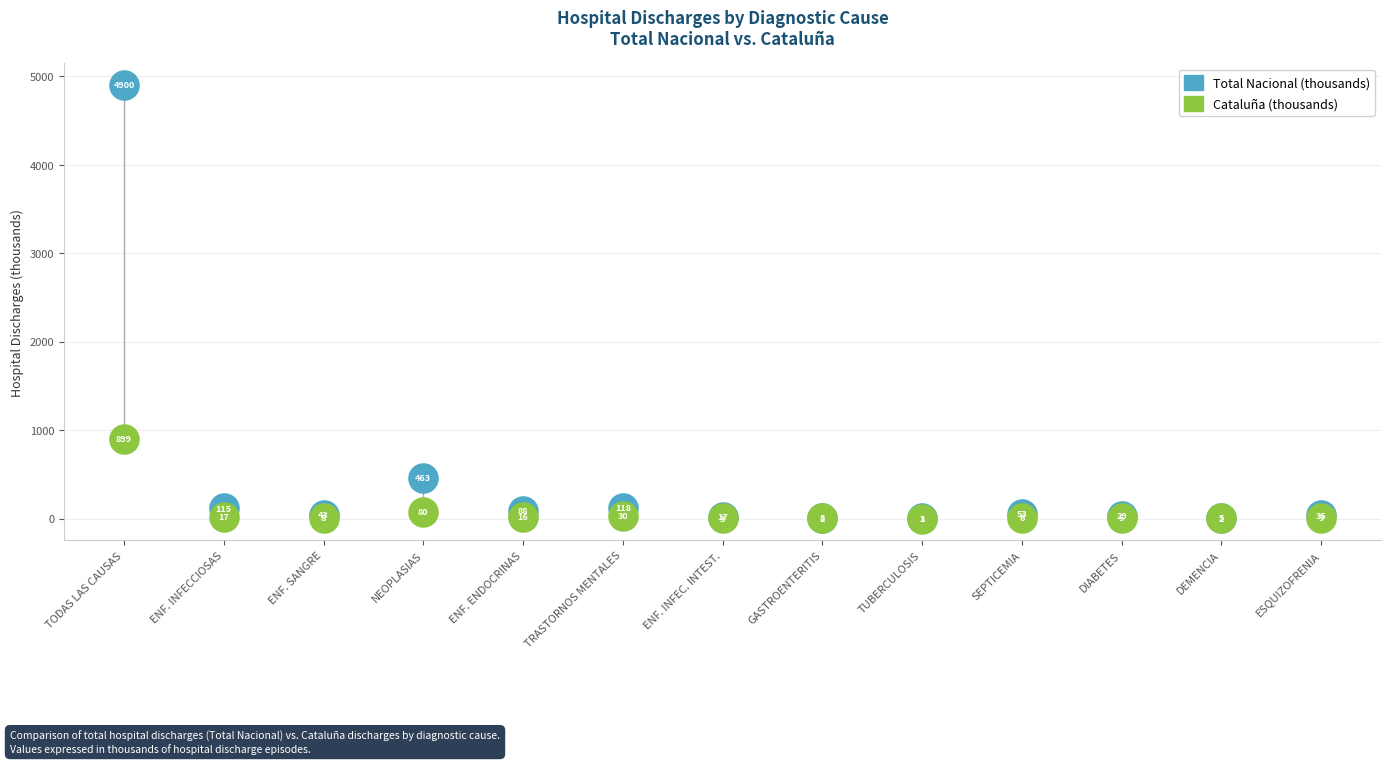

In the Total Nacional (thousands) series, what Y value is closest to 2451?

463.0